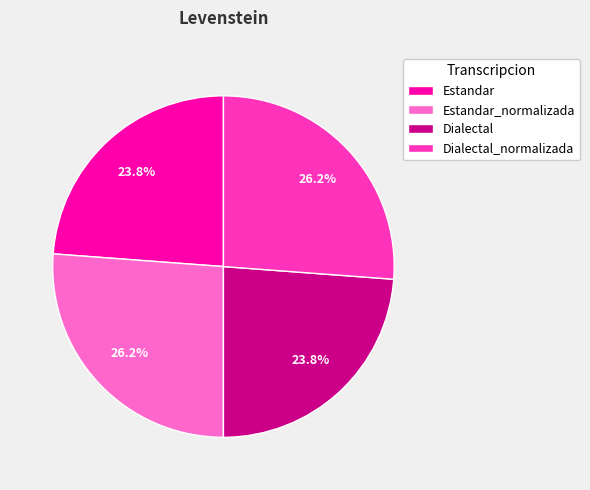

What is the total percentage of Dialectal_normalizada and Estandar_normalizada?

52.4%